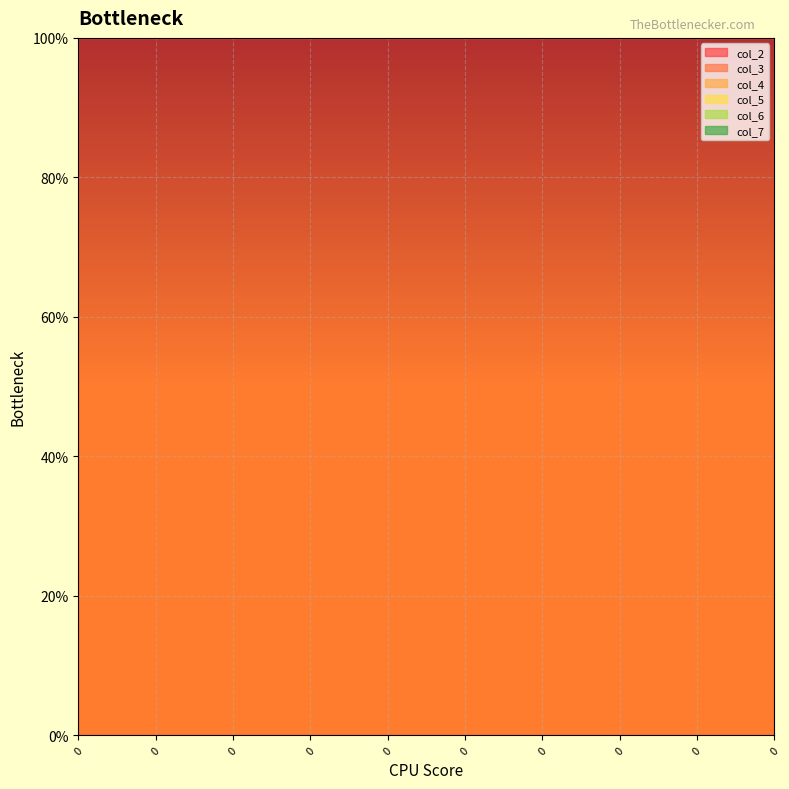

Reading left to right, list all the values displayed in this chart.

col_2: 1	1	1	1	1	1	1	1	1	1
col_3: 1	1	1	1	1	1	1	1	1	1
col_4: 1	1	1	1	1	1	1	1	1	1
col_5: 0	0	0	0	0	0	0	0	0	0
col_6: 0	0	0	0	0	0	0	0	0	0
col_7: 0	0	0	0	0	0	0	0	0	0